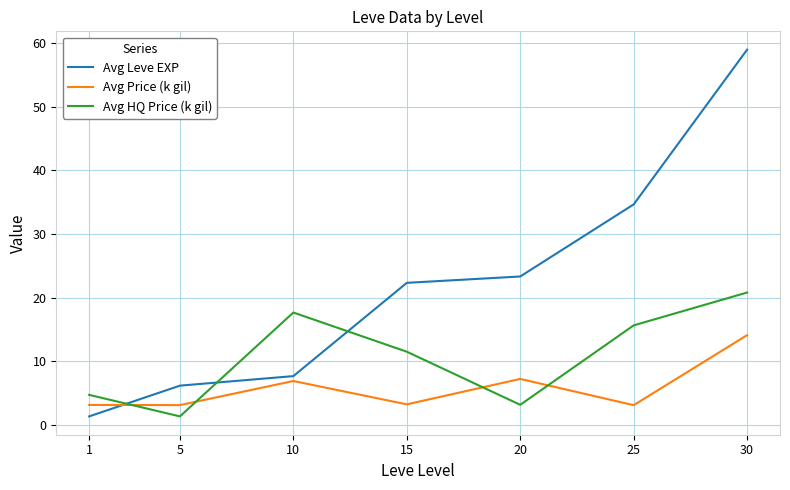

What are all the series names shown in the legend?

Avg Leve EXP, Avg Price (k gil), Avg HQ Price (k gil)